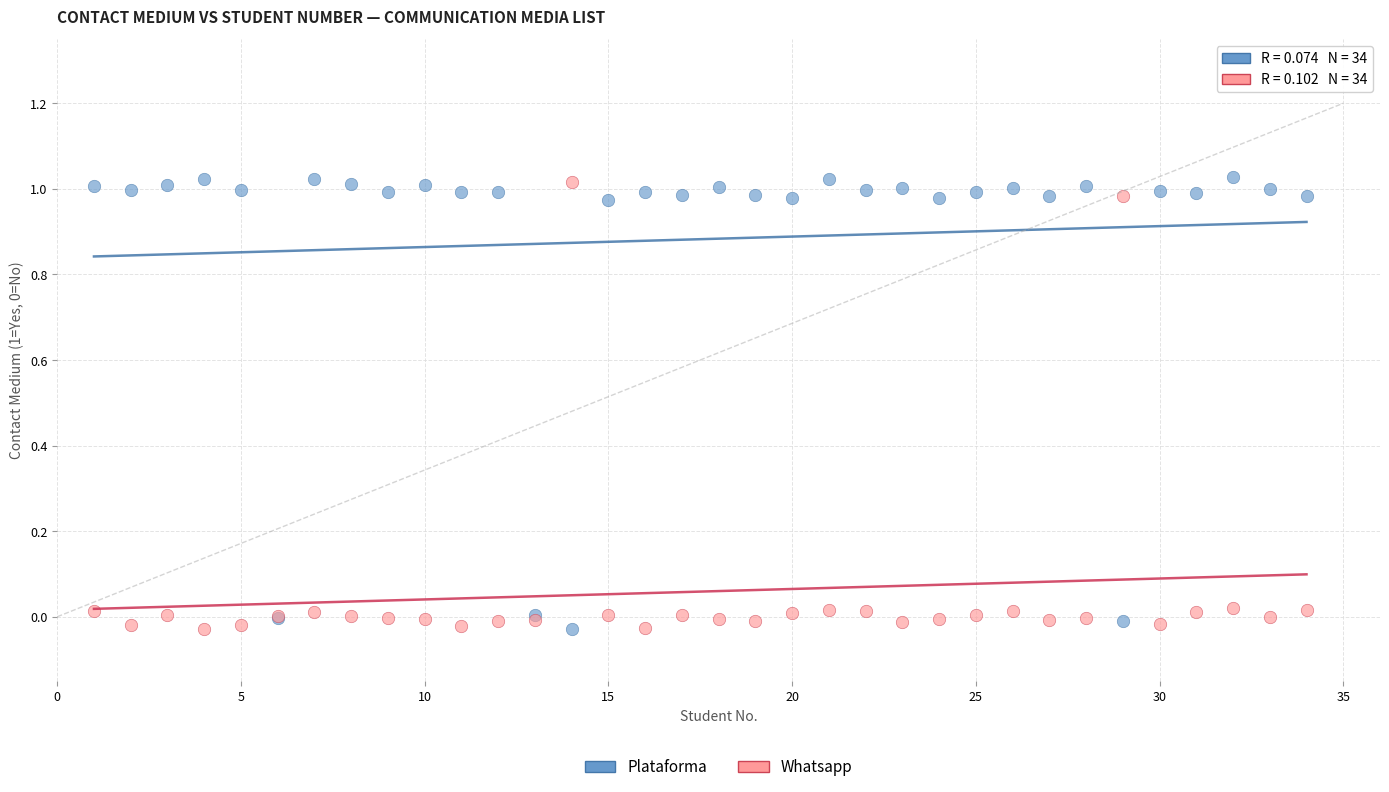

What is the X range (max minus min) for the scatter plot?

33.0